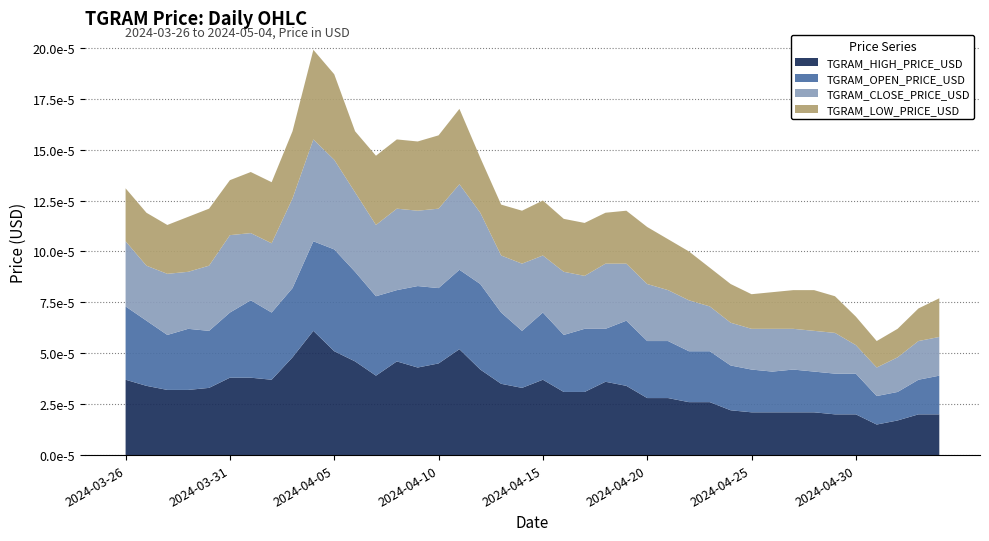

Does the chart have visible grid lines?

Yes